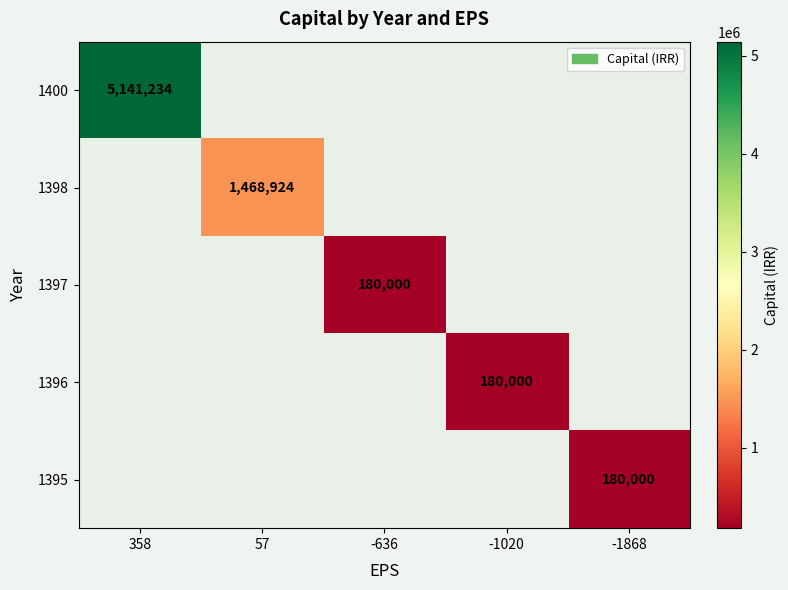

The value of 1396 at -1020 is 180000. True or false?

True